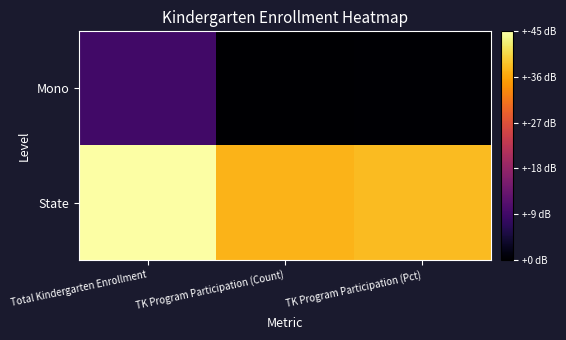

Which series has the largest total across all categories?

State